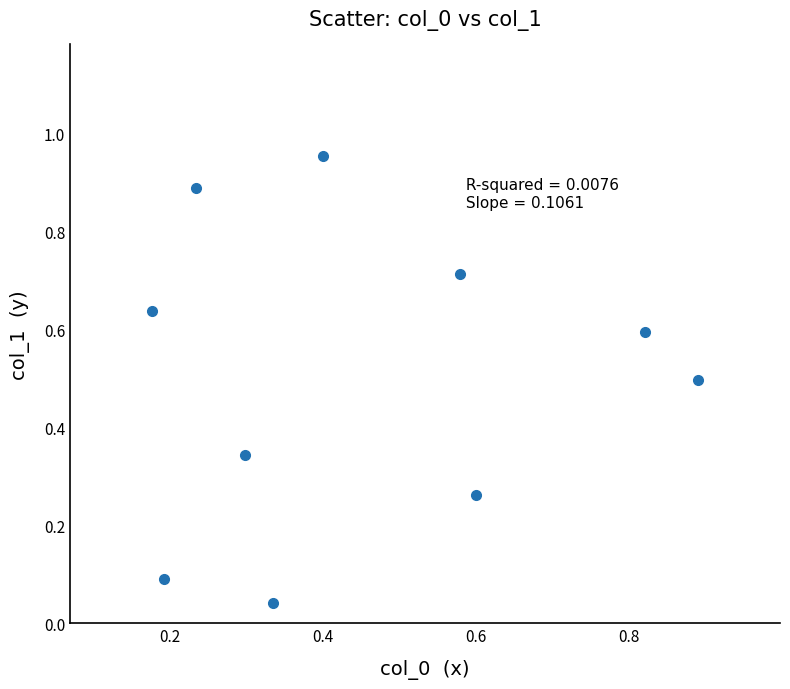

What is the average X value?

0.5